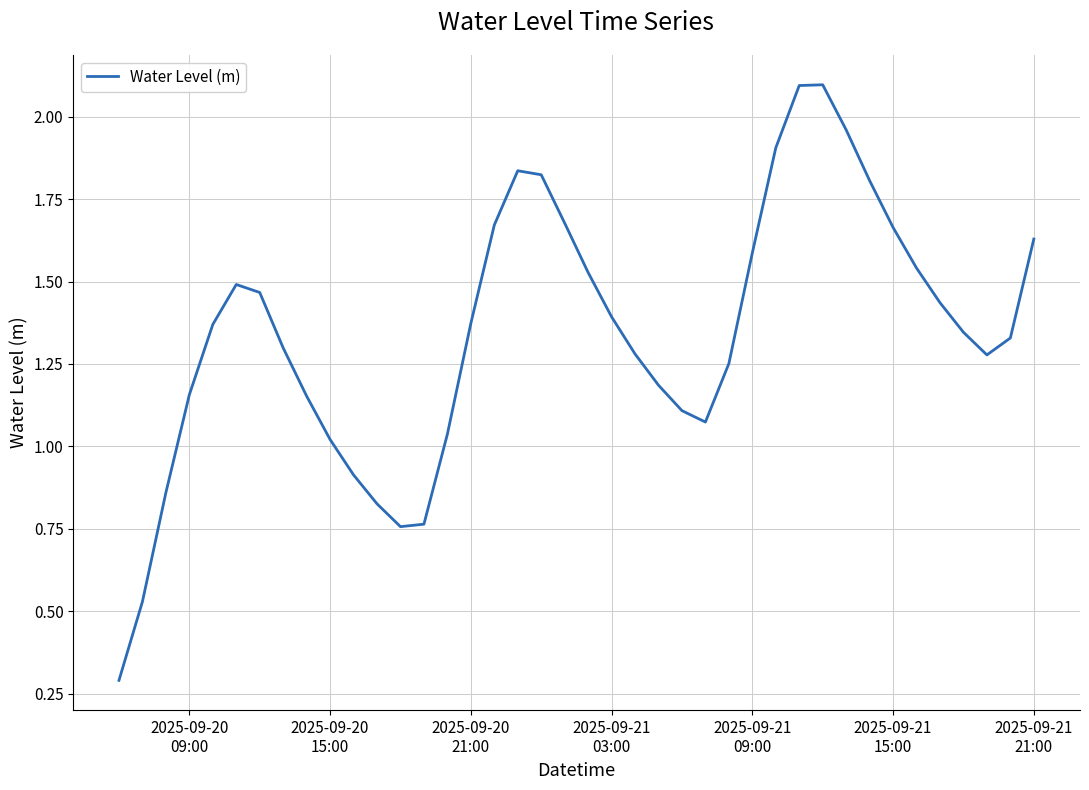

What is the greatest value displayed?

2.1